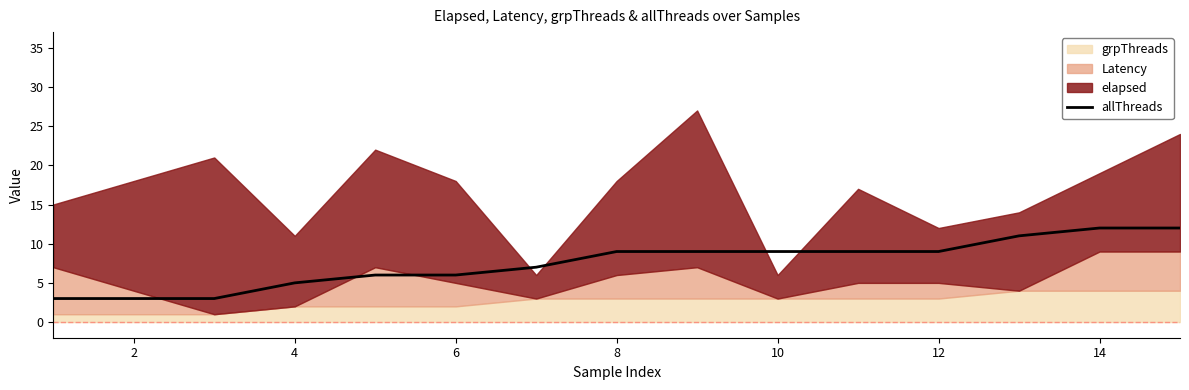

True or false: the data has more than 0 interior local peaks.

False